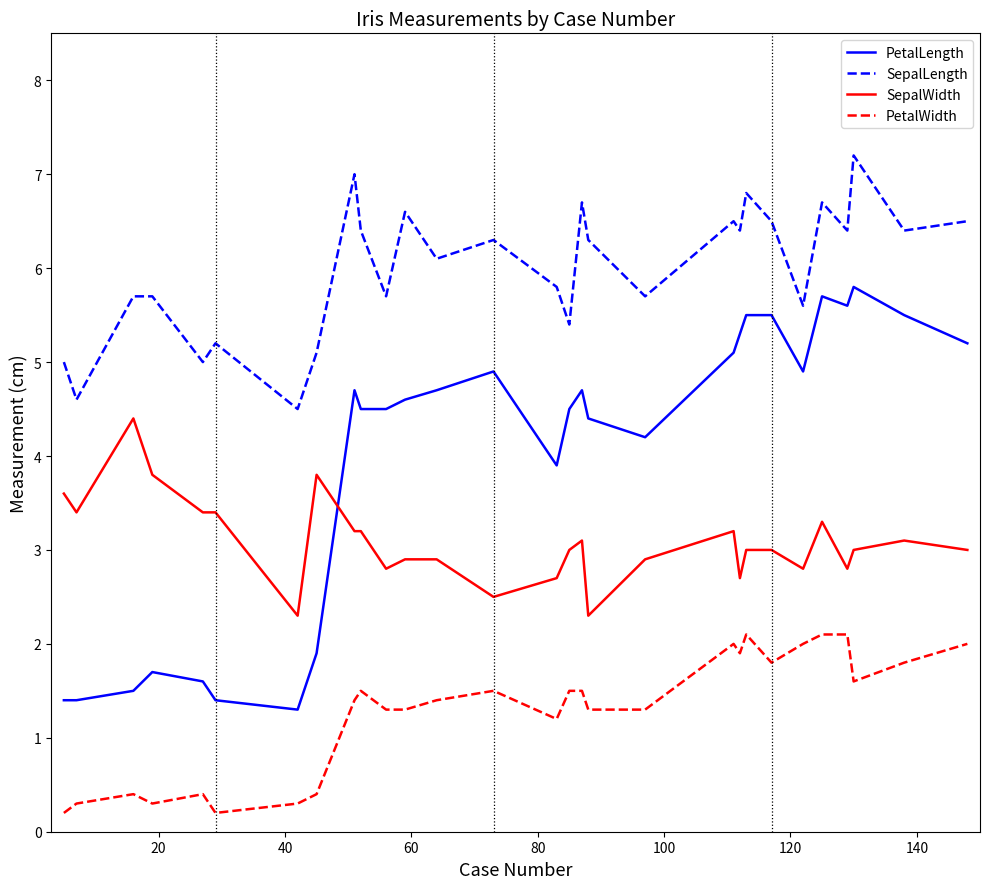

Which series has the largest range (max minus min)?

PetalLength